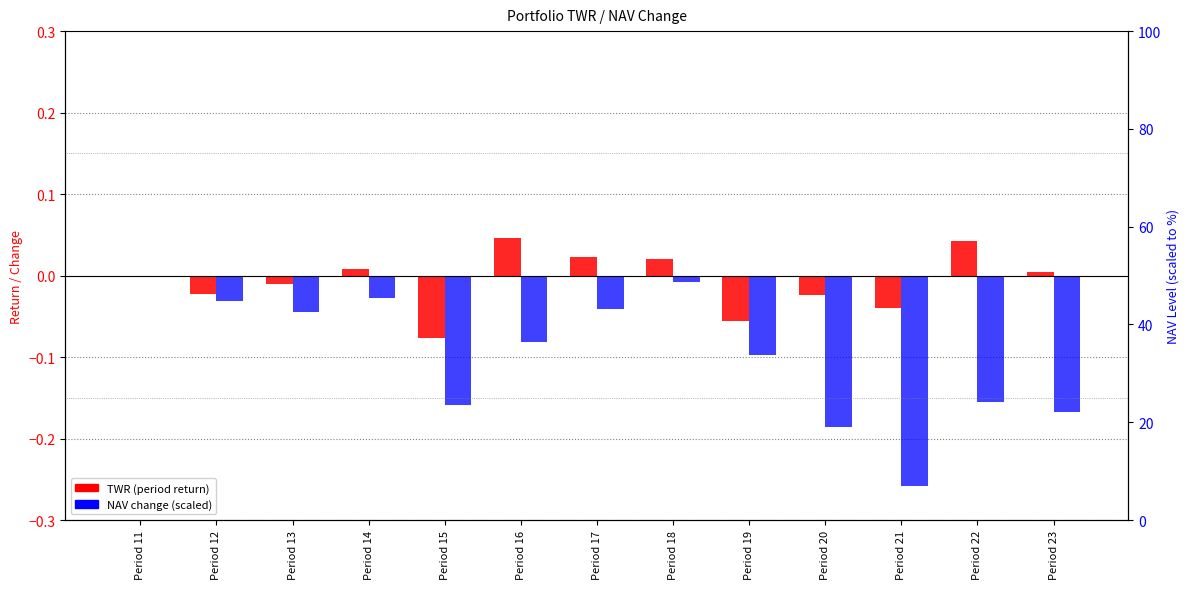

Which has a higher value, Period 21 or Period 12?

Period 12